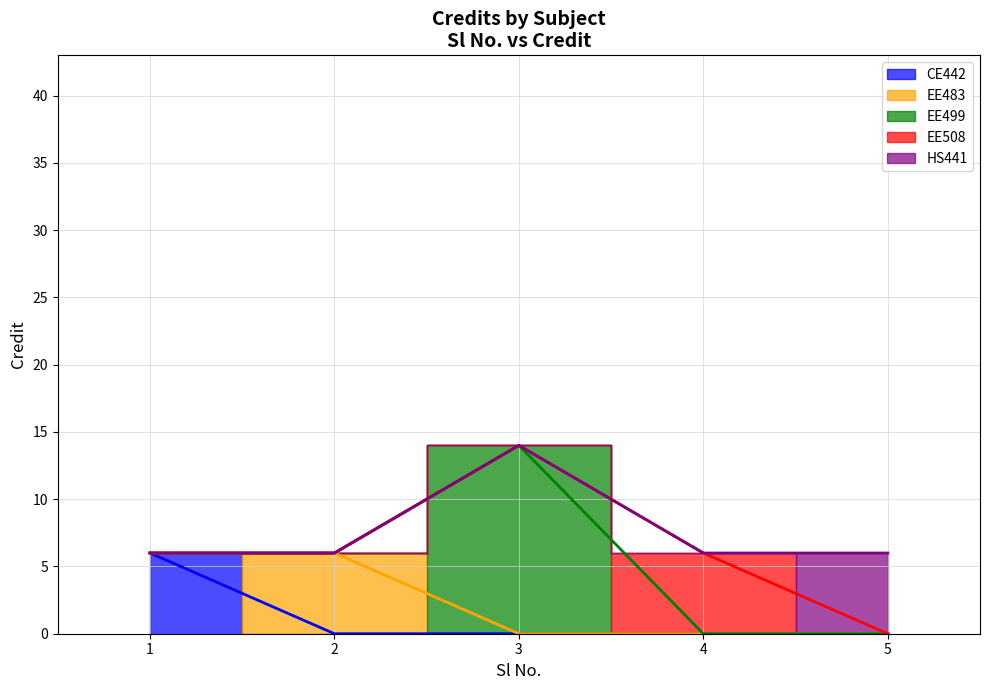

Rank the categories by value from lowest to highest.

1, 2, 4, 5, 3